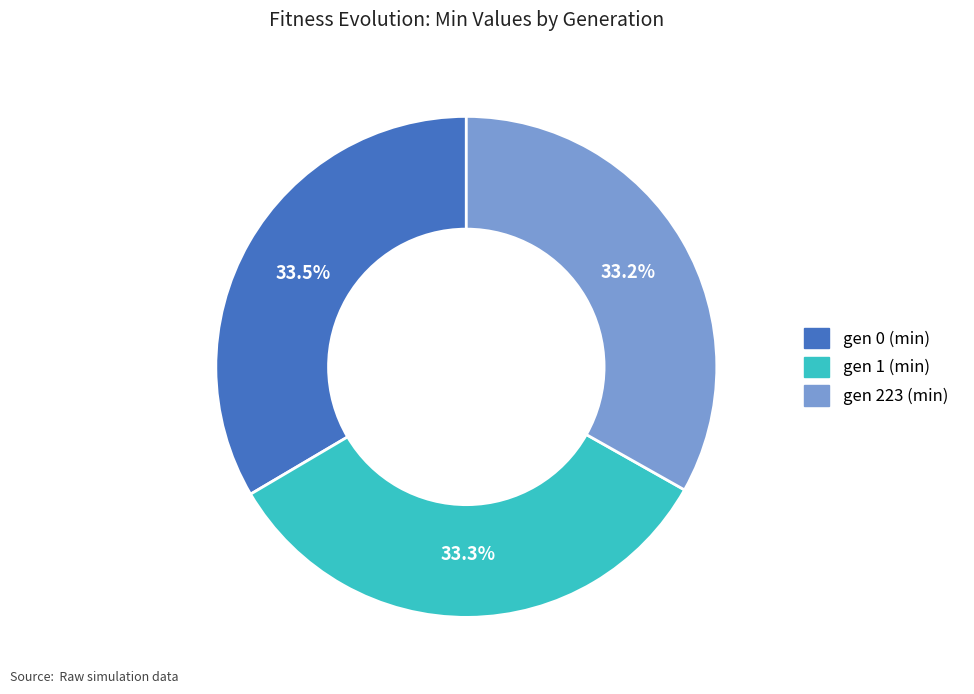

What is the ratio of the value at gen 0 (min) to the value at gen 223 (min)?

1.0